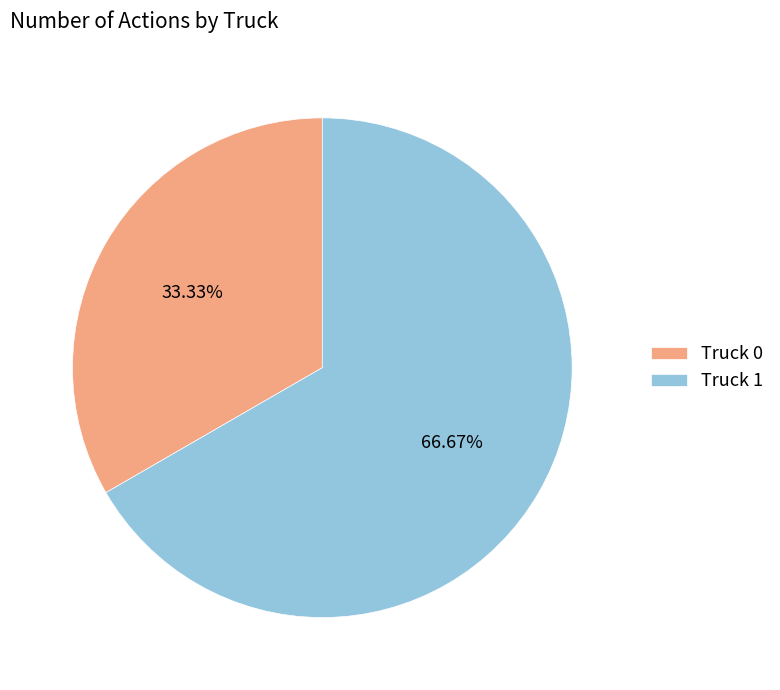

Is it true that Truck 0 is 26% of the pie?

False